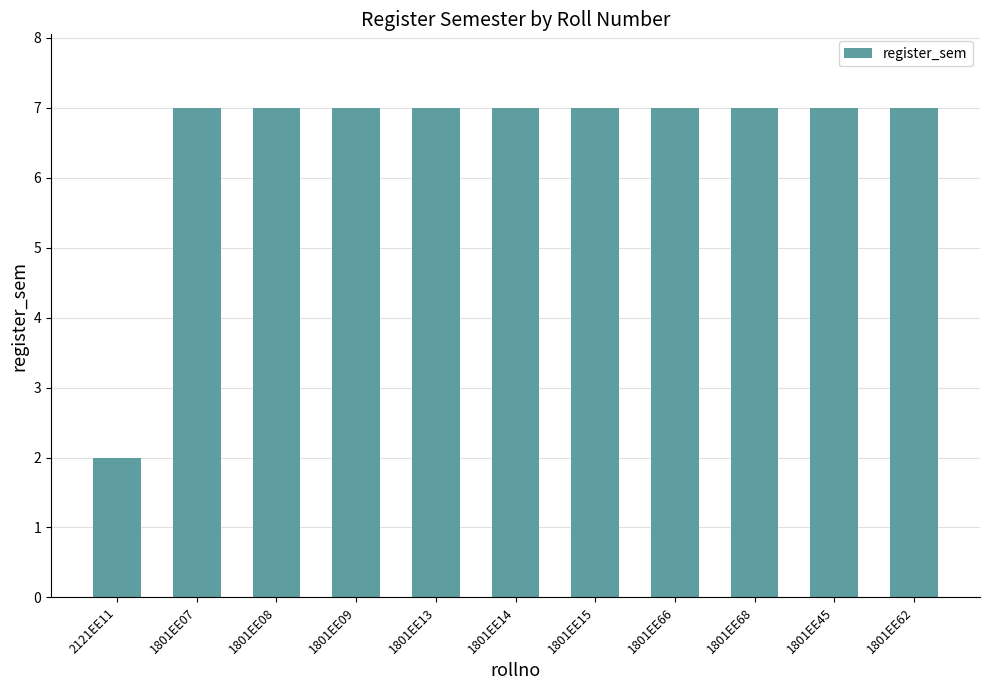

Reading left to right, what are all the values shown in this chart?

2121EE11=2	1801EE07=7	1801EE08=7	1801EE09=7	1801EE13=7	1801EE14=7	1801EE15=7	1801EE66=7	1801EE68=7	1801EE45=7	1801EE62=7